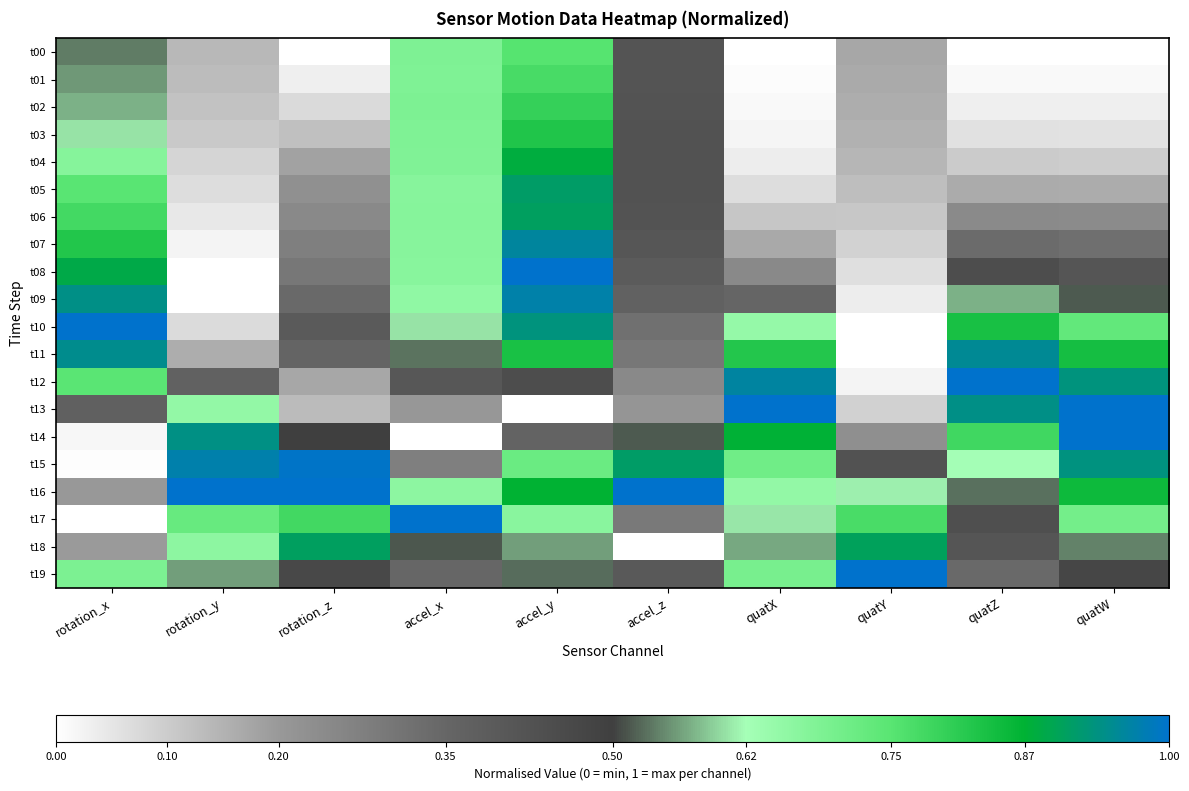

What is the greatest value displayed?

1.0